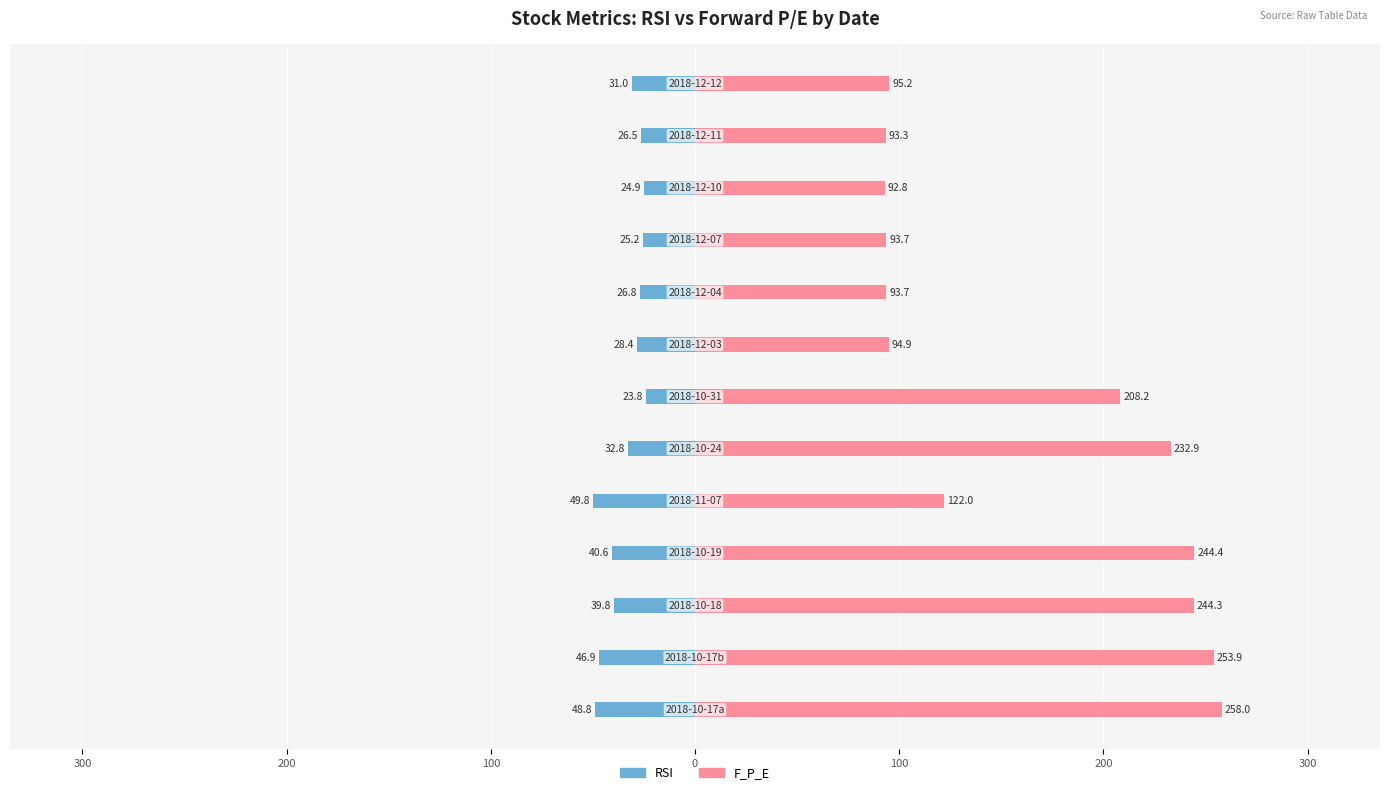

What is the sum of all F_P_E values?

2127.5